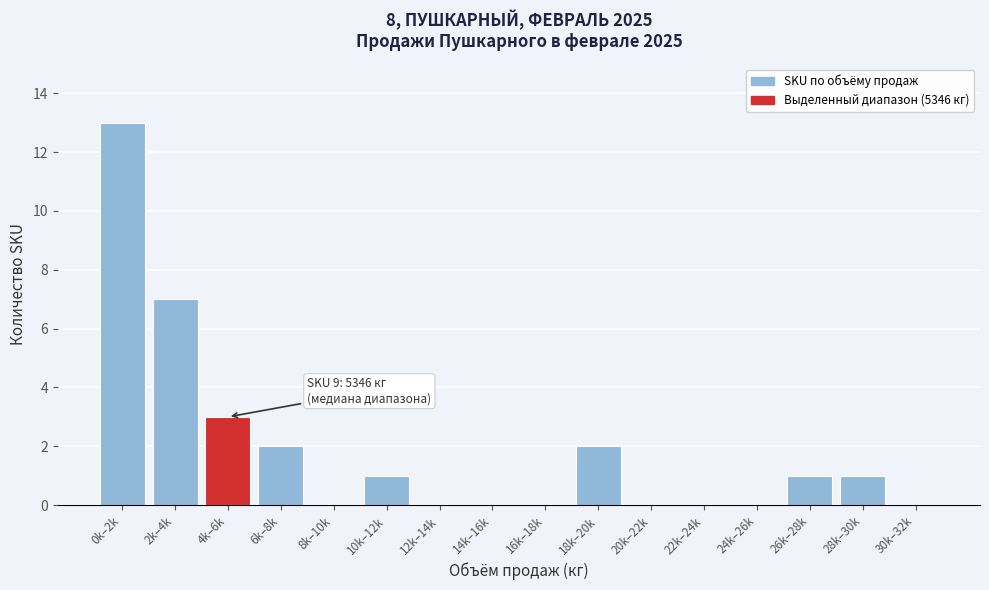

Reading left to right, list all the values displayed in this chart.

0k–2k=13	2k–4k=7	4k–6k=3	6k–8k=2	8k–10k=0	10k–12k=1	12k–14k=0	14k–16k=0	16k–18k=0	18k–20k=2	20k–22k=0	22k–24k=0	24k–26k=0	26k–28k=1	28k–30k=1	30k–32k=0